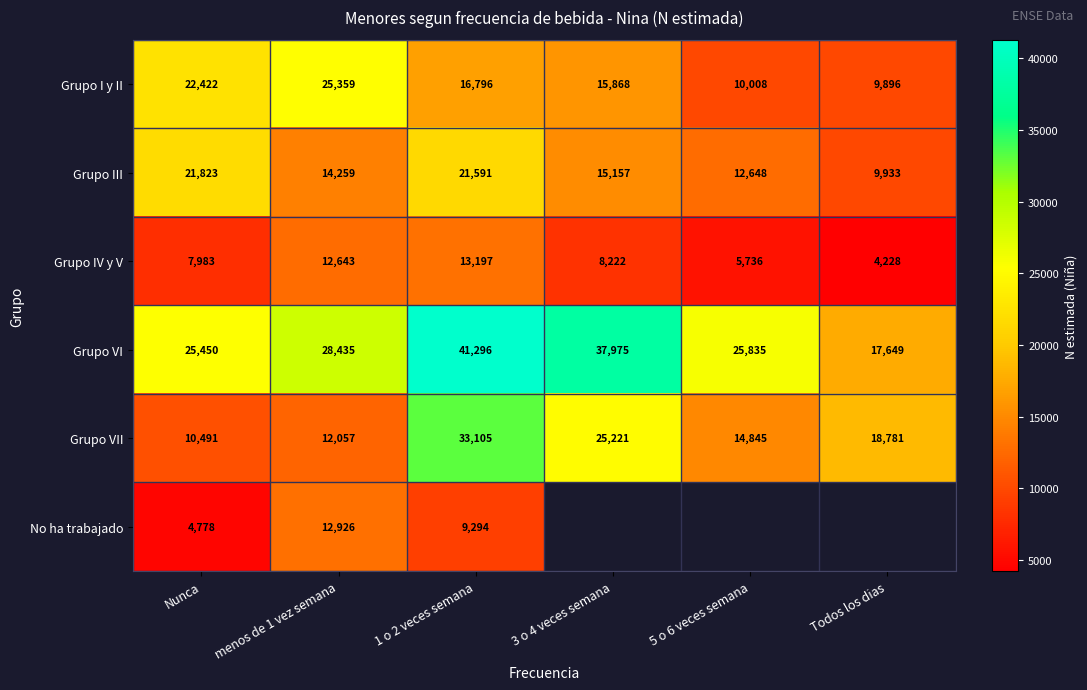

How many data points in Grupo III are less than 15157?

3